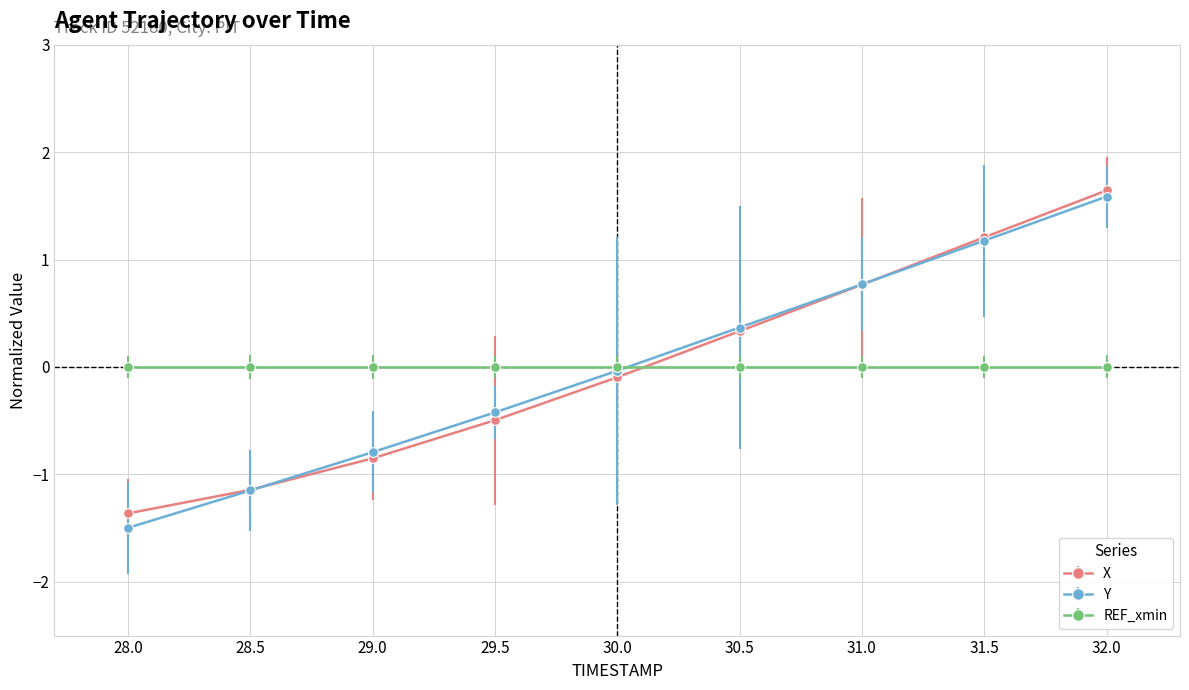

After their last crossing, which series has the higher values: X or Y?

X